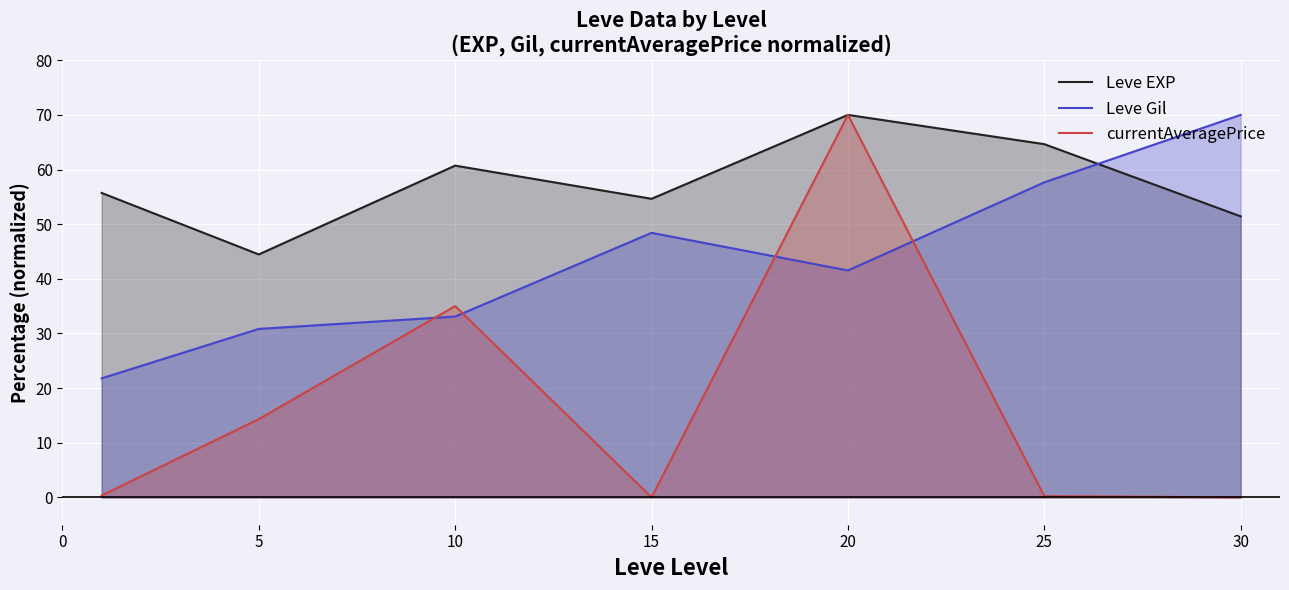

What is the spread (max minus min) of values at 20?

28.5